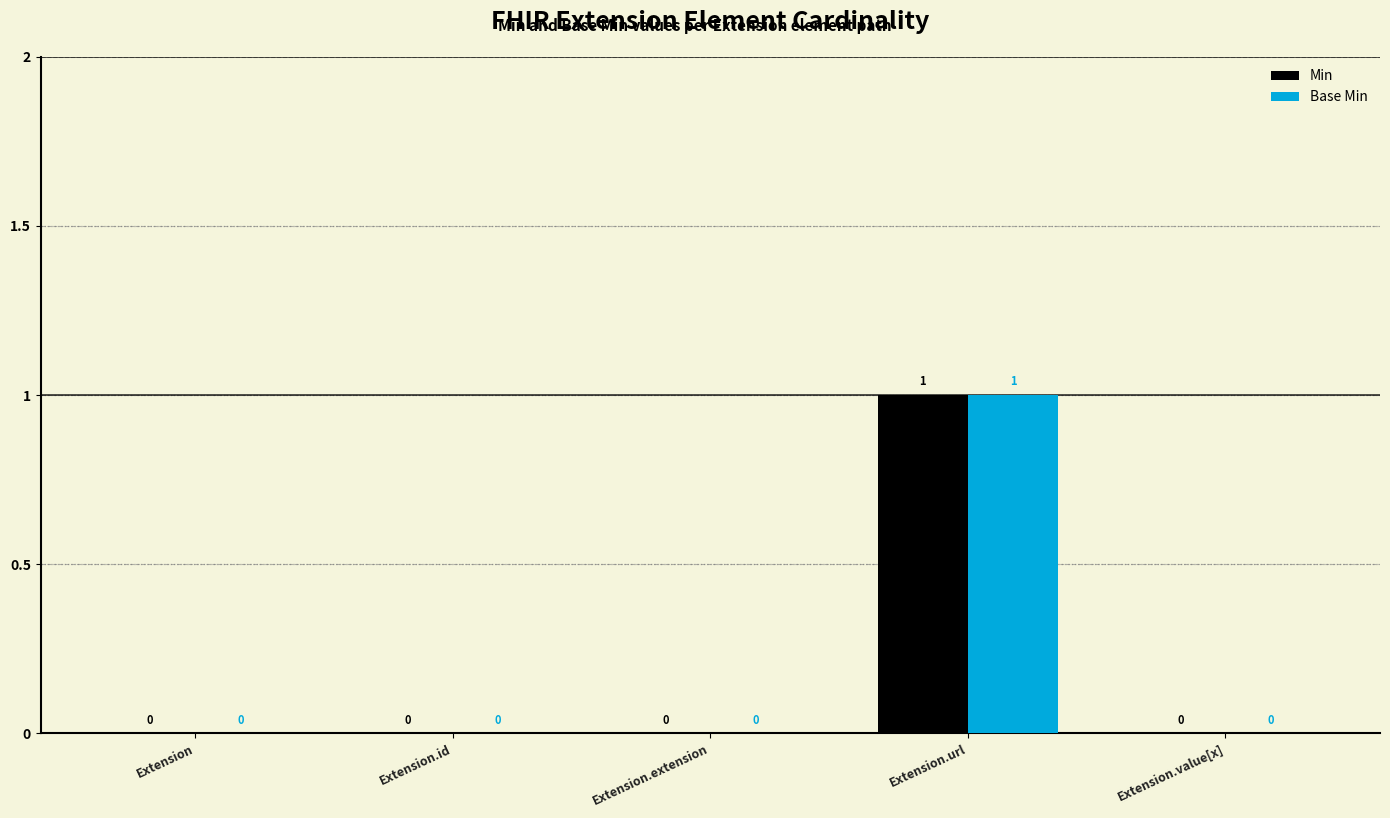

True or false: Min has a value of 1 at Extension.url.

True